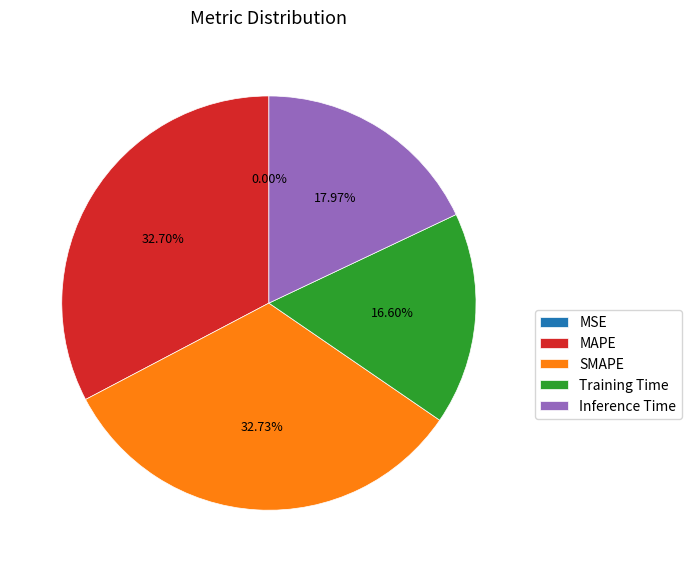

Is there any slice that represents more than half of the pie?

No